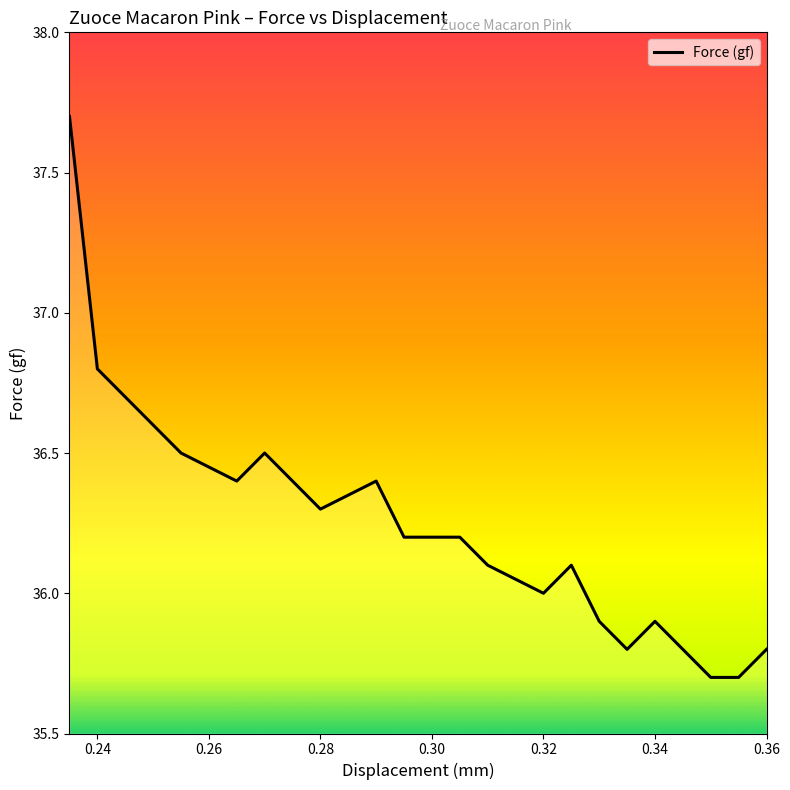

What is the difference between the maximum and minimum values?

2.0